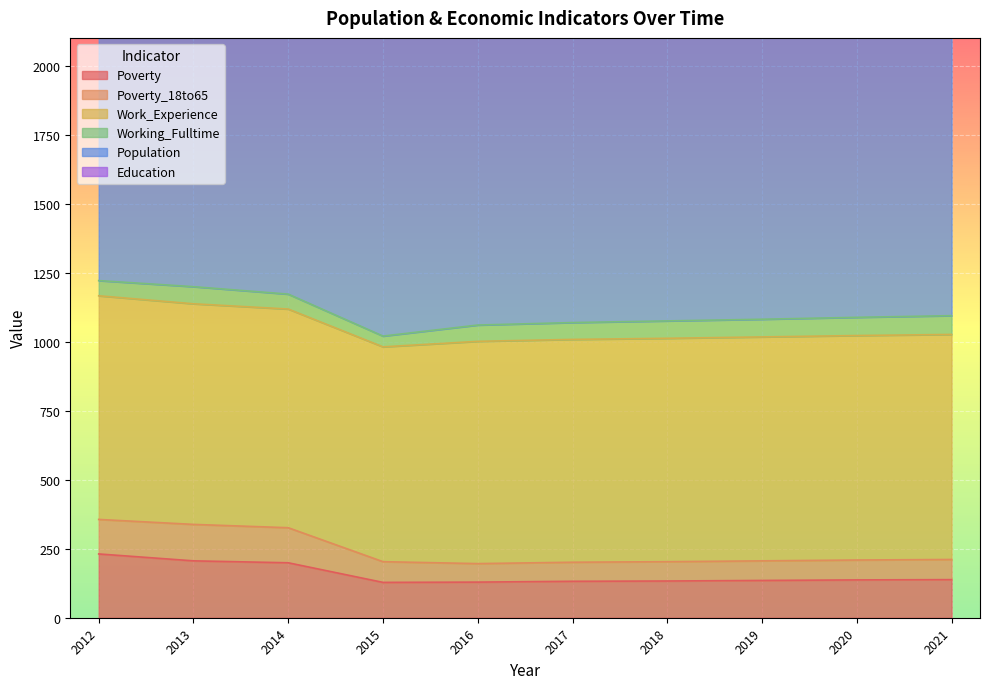

Is the value of Work_Experience at 2019 greater than the value of Poverty at 2018?

Yes